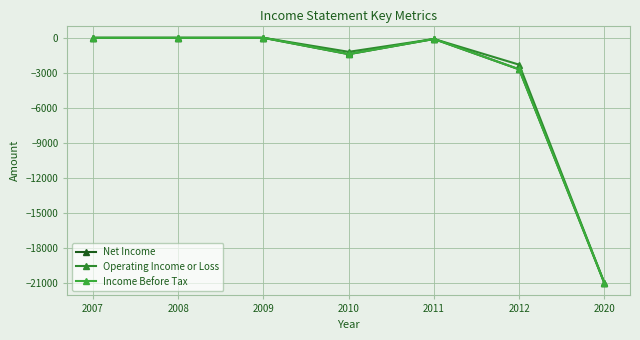

Does the chart have visible grid lines?

Yes